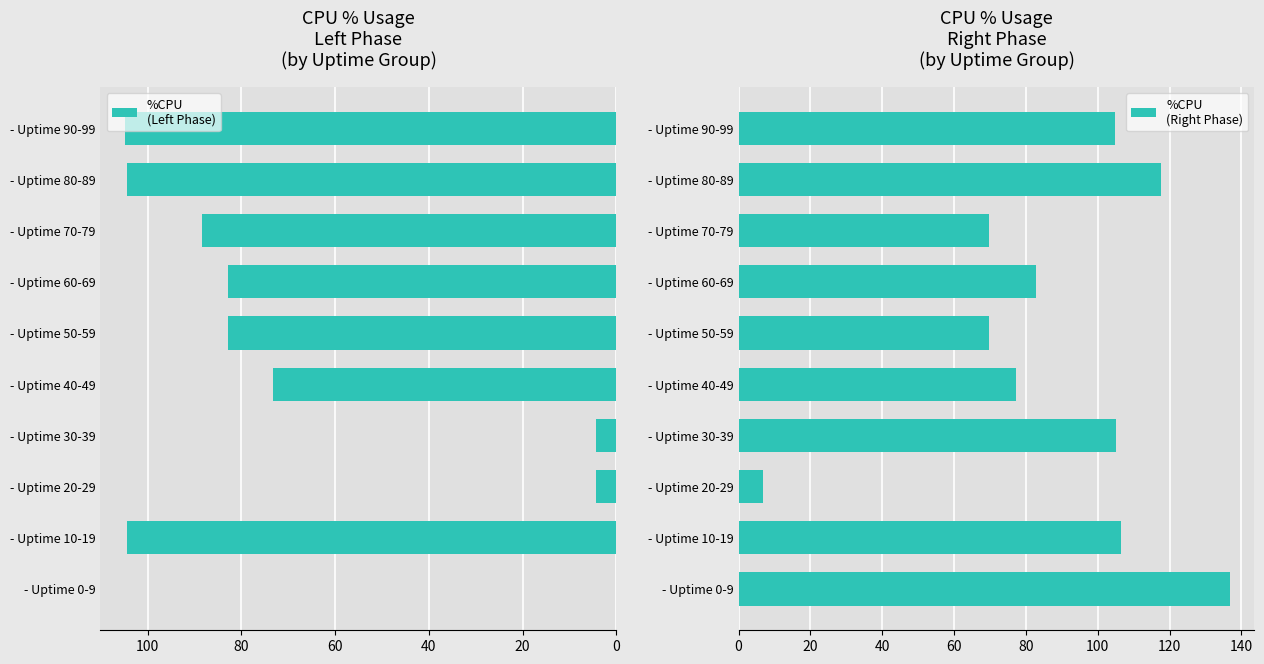

Reading right to left, transcribe all the data shown in this chart.

%CPU
(Left Phase): 104.8	104.4	88.4	82.8	82.8	73.2	4.4	4.4	104.4	0.0
%CPU
(Right Phase): 104.8	117.6	69.6	82.8	69.6	77.2	105.2	6.8	106.4	136.8